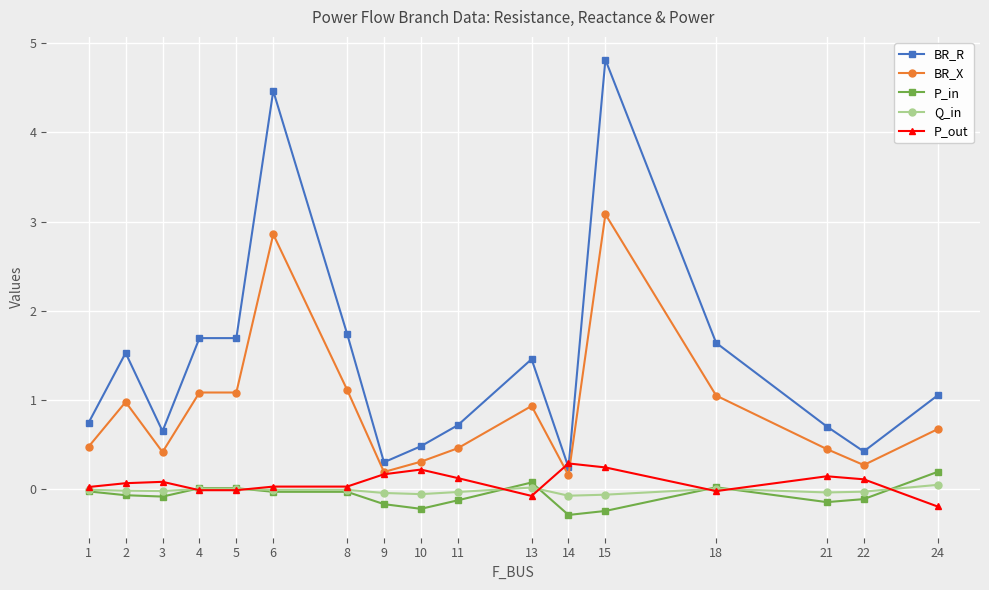

What is the minimum value shown in the chart?

-0.3